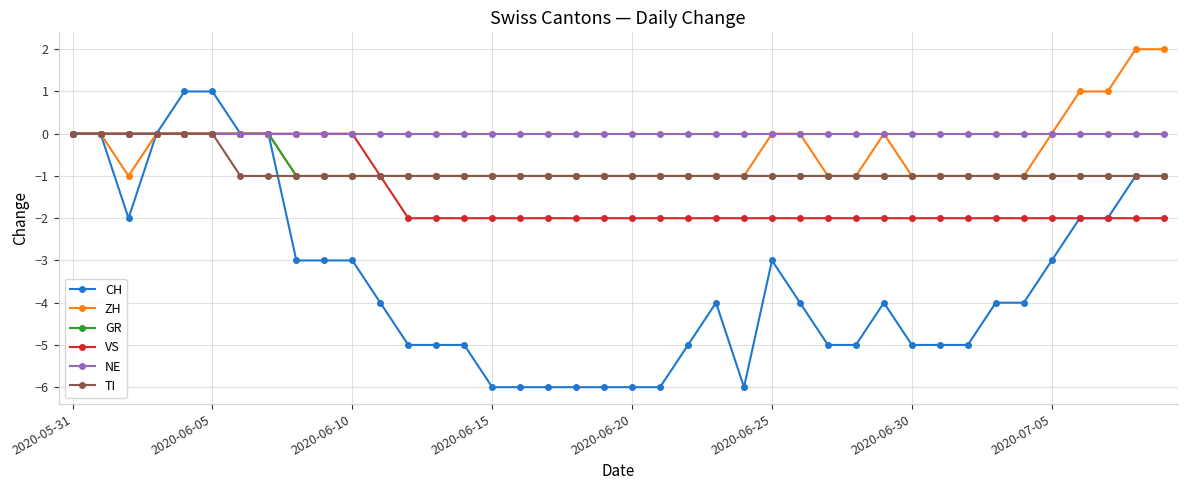

How many TI values are between -1 and 0?

40